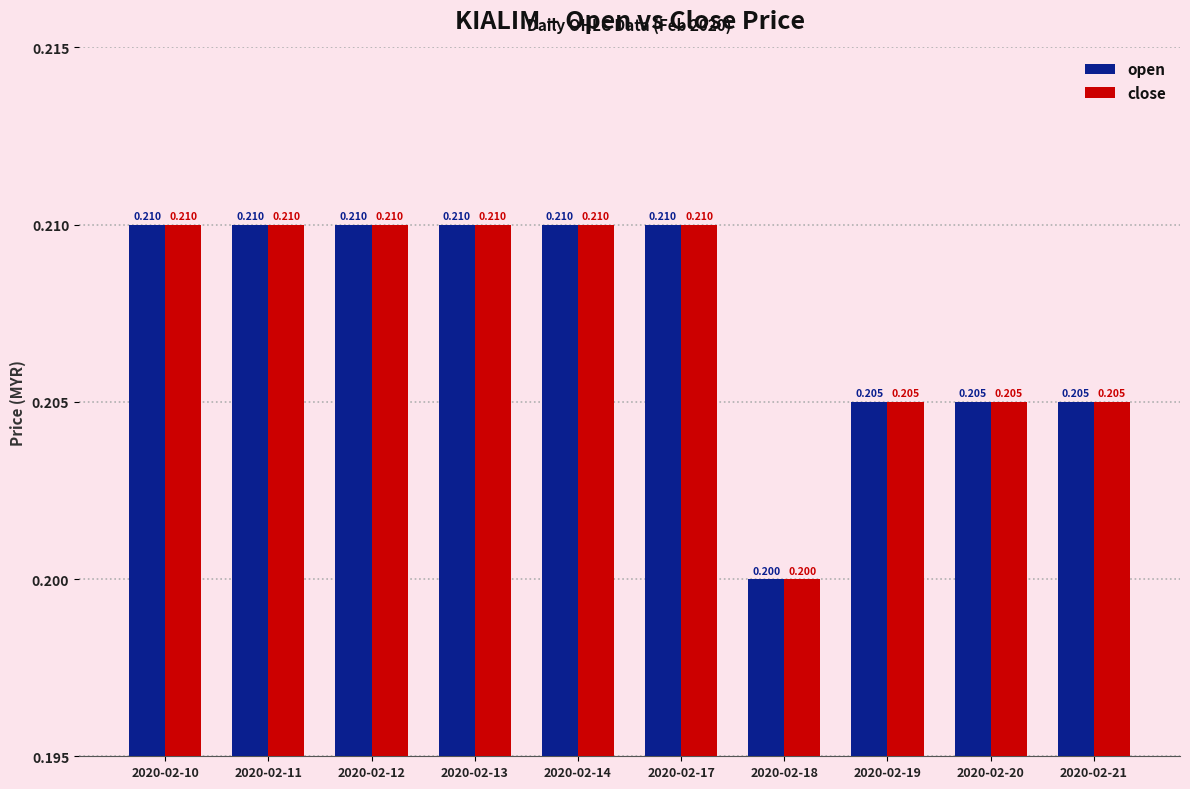

What is the value of the close bar at the 2nd from the left?

0.2